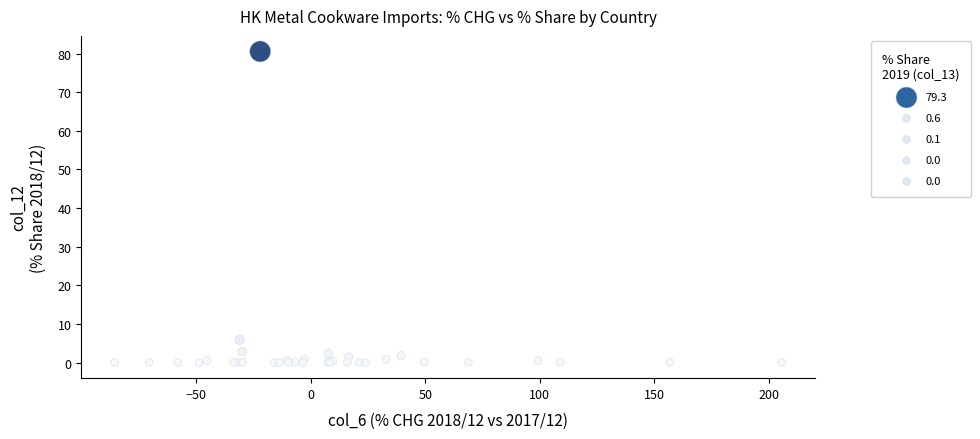

What Y value in the scatter plot is closest to 40?

5.9